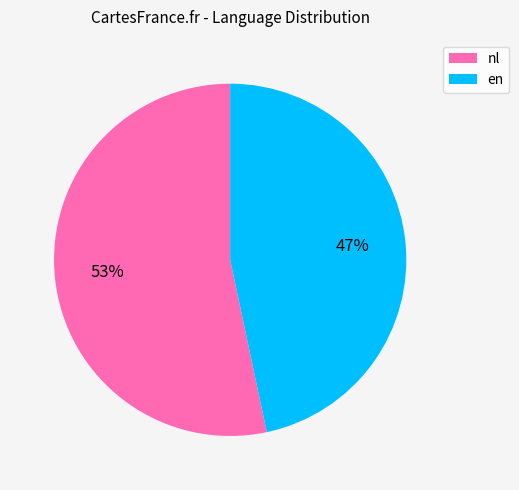

To the nearest percent, what is the average slice percentage?

50%